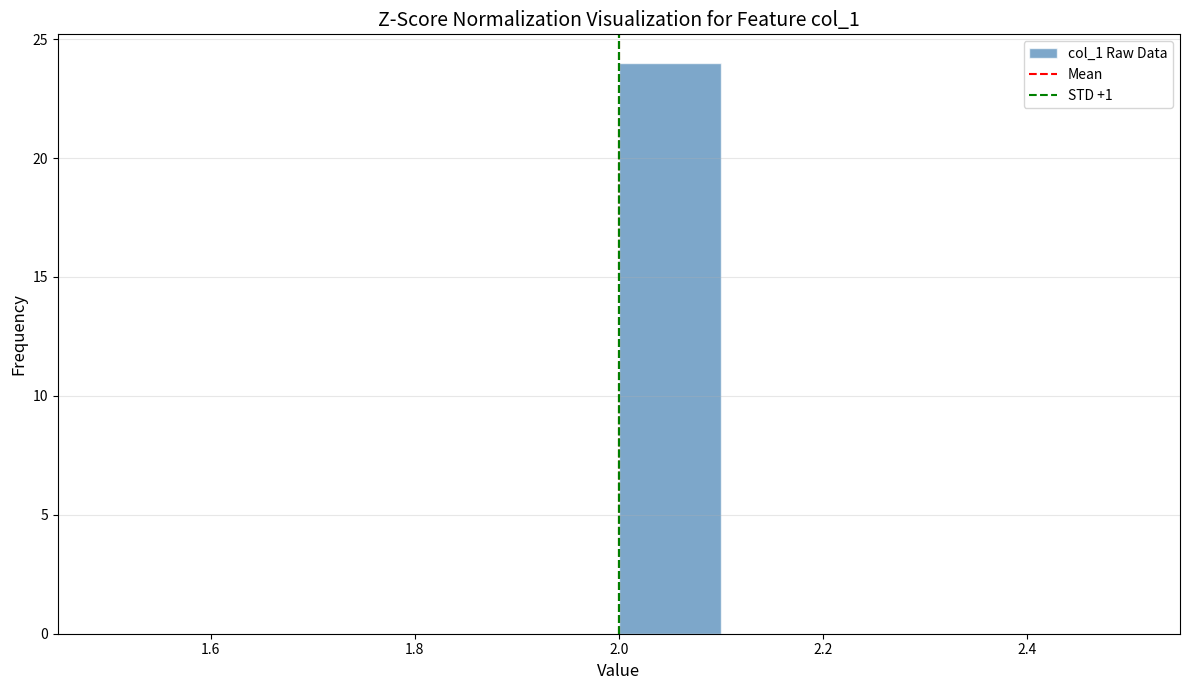

Over which range of the x-axis is the bar tallest?

2.0 to 2.1